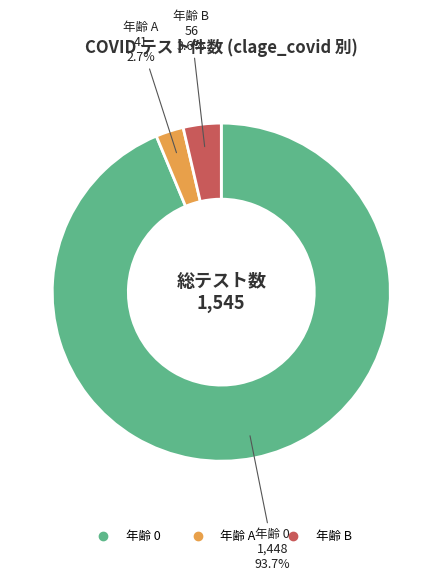

Does any single category account for the majority?

Yes